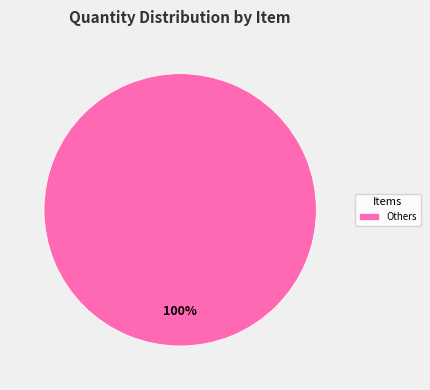

Rank the categories by value from lowest to highest.

Others